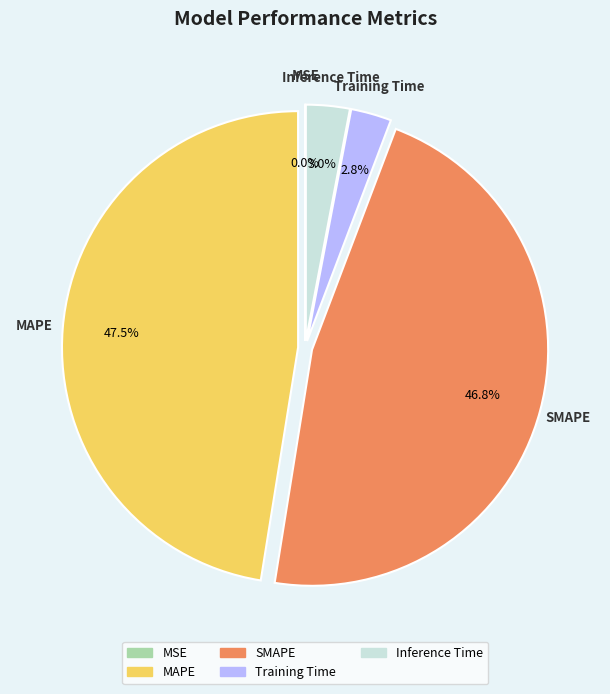

What is the largest slice in the pie chart?

MAPE